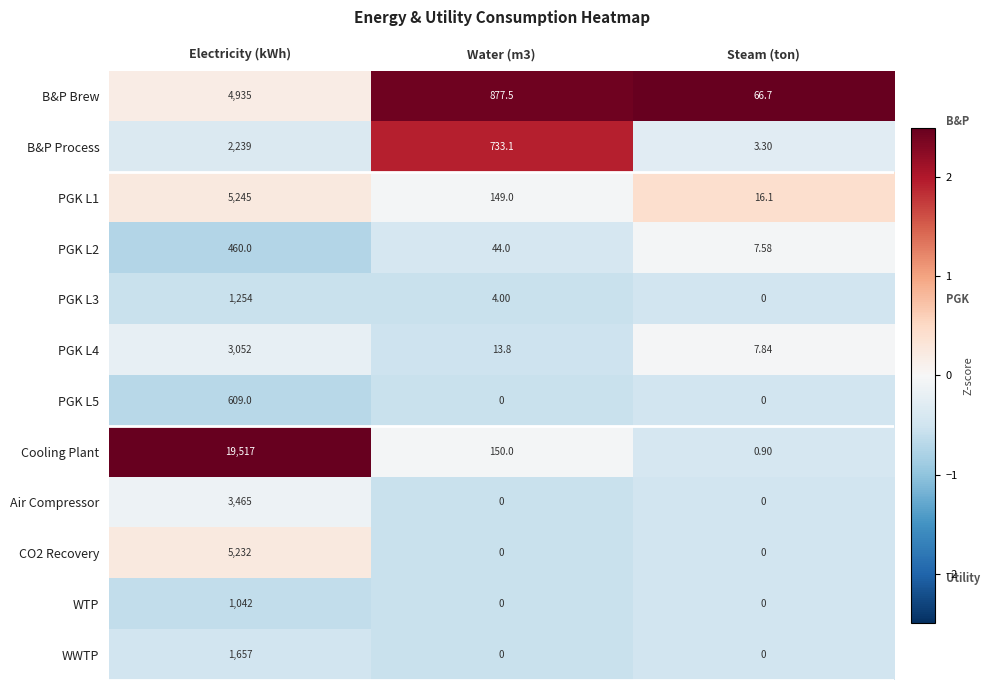

Where does the PGK L1 series first go above 149?

Electricity (kWh)